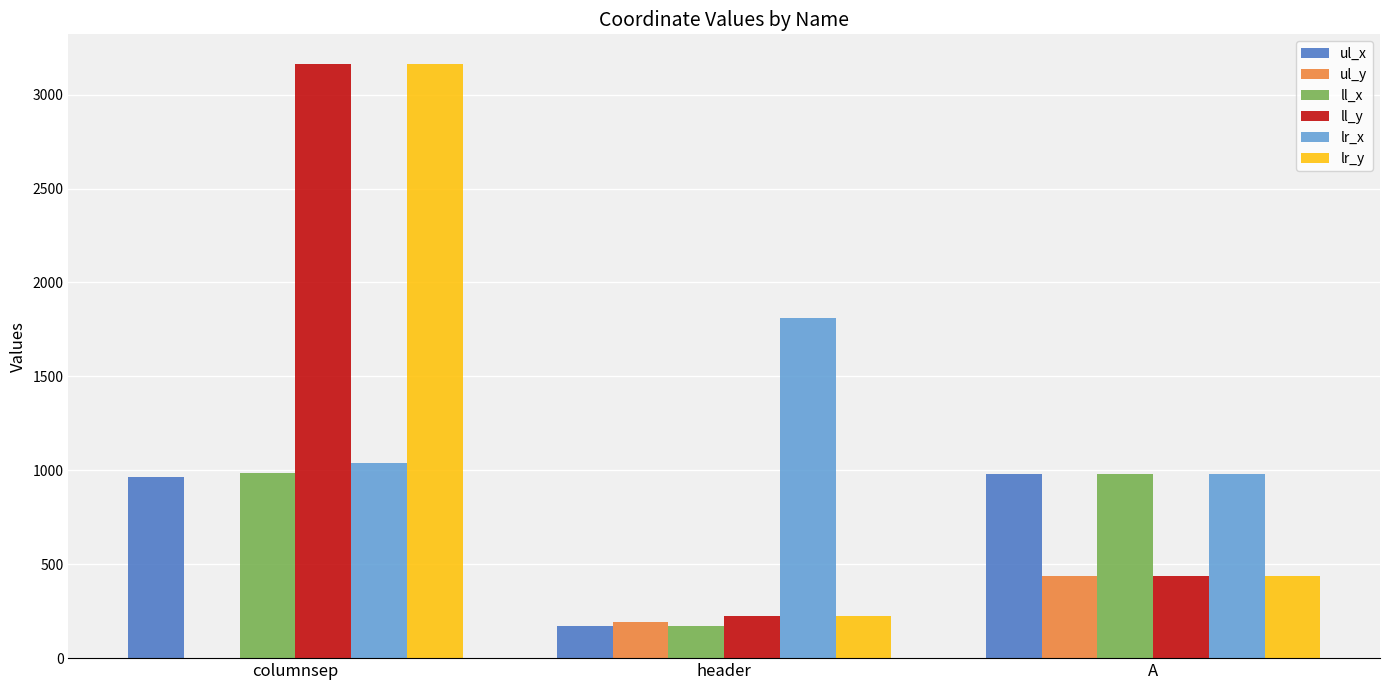

How many values in ul_y are above zero?

2